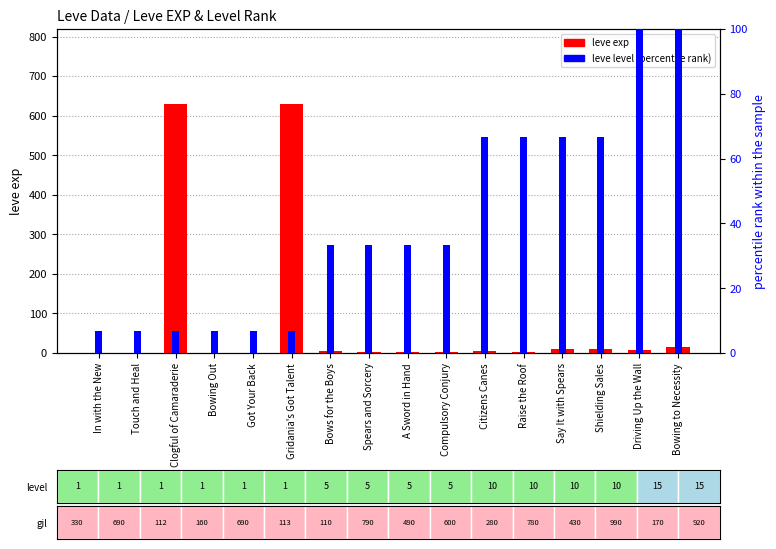

Reading left to right, extract all data points from this chart.

leve exp: 1.0	1.0	630.0	1.0	1.0	630.0	4.0	2.0	2.0	3.0	4.0	3.0	9.0	9.0	7.0	14.0
leve level (normalized): 6.7	6.7	6.7	6.7	6.7	6.7	33.3	33.3	33.3	33.3	66.7	66.7	66.7	66.7	100.0	100.0